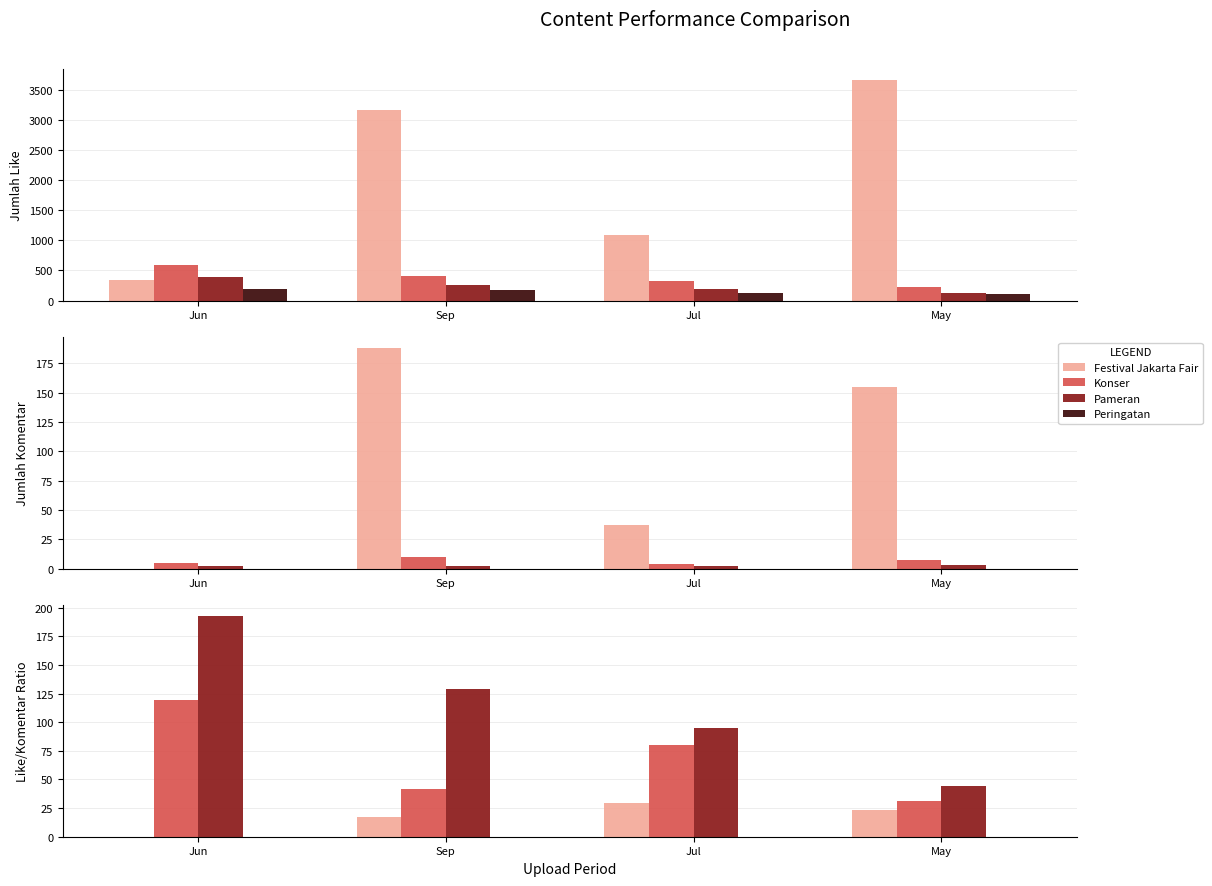

Rank the series by their average value, from lowest to highest.

Peringatan, Festival Jakarta Fair, Konser, Pameran